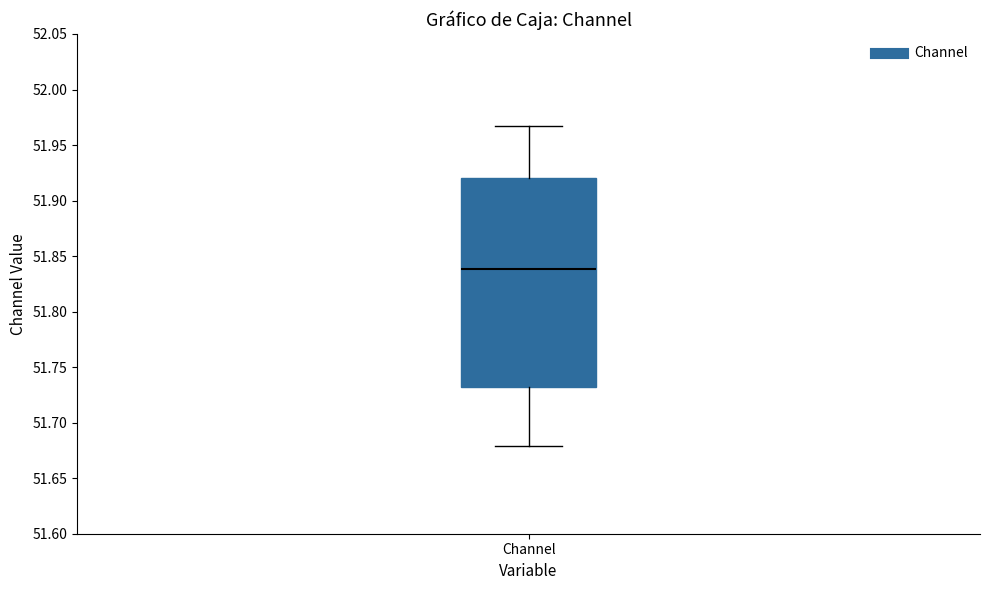

Where is the upper edge of the box for Channel on the y-axis? The values are not printed on the chart, so give them approximately, as read against the axis.

51.920